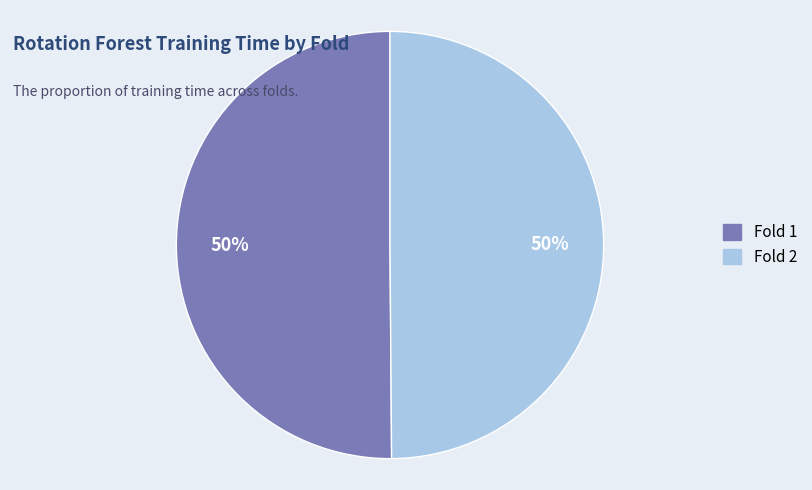

True or false: Fold 2 accounts for 50% of the total.

True